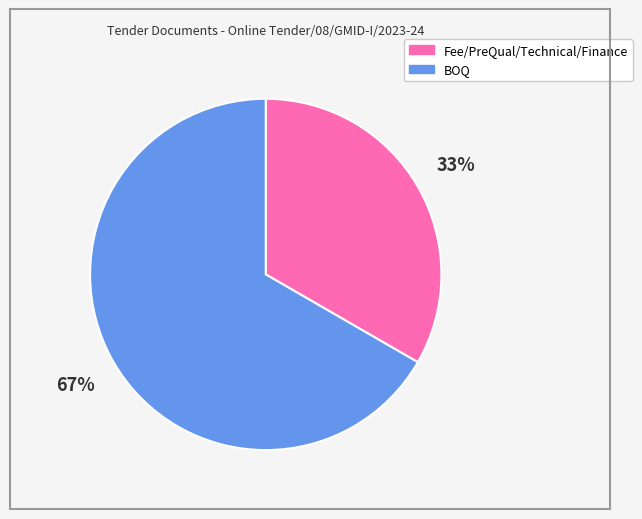

True or false: BOQ accounts for 67% of the total.

True